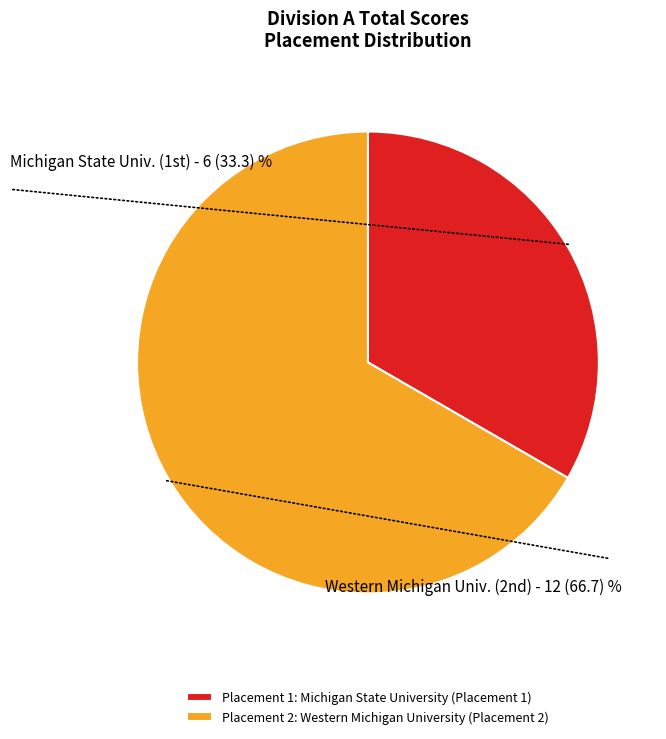

What is the ratio of the value at Placement 1: Michigan State University (Placement 1) to the value at Placement 2: Western Michigan University (Placement 2)?

0.5